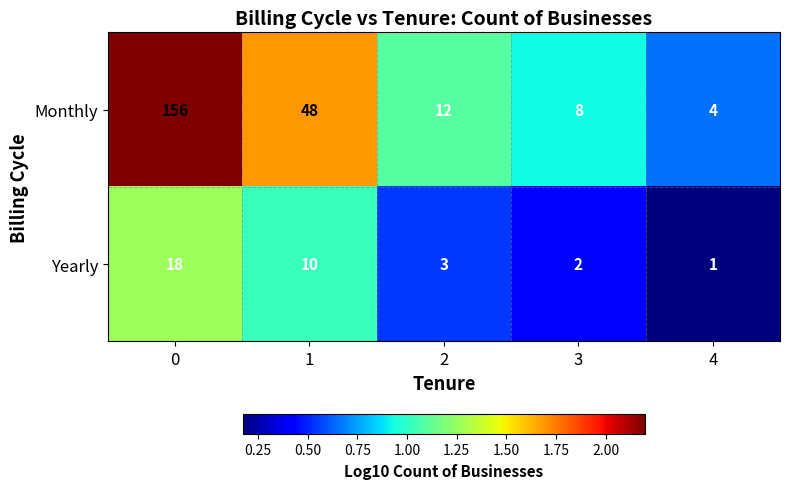

Rank the series at 3 from highest to lowest value.

Monthly, Yearly